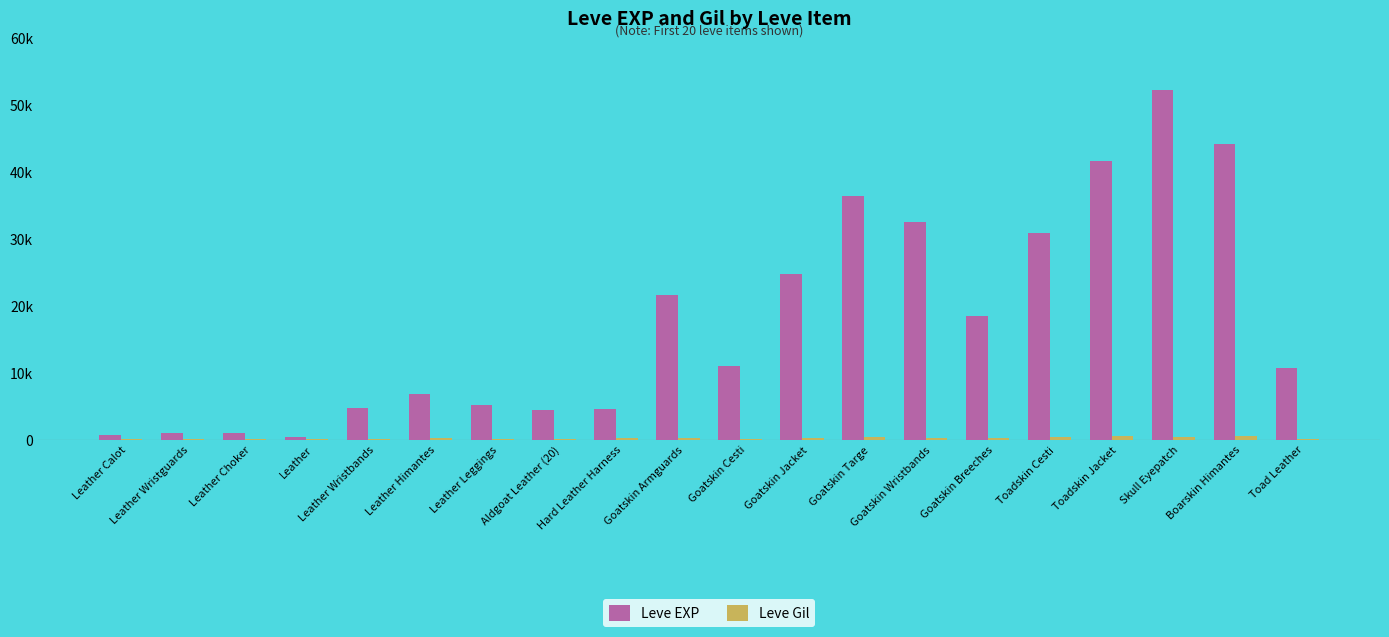

What is the sum of all Leve EXP values?

352790